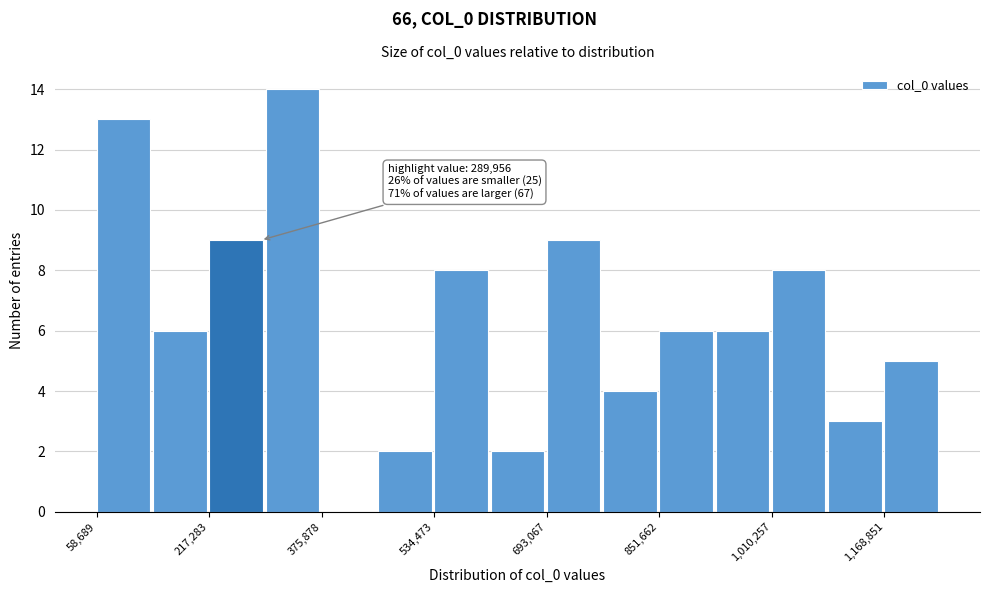

Around what value on the x-axis is the tallest bar? Give the approximate position of its centre, as read against the axis.

340000